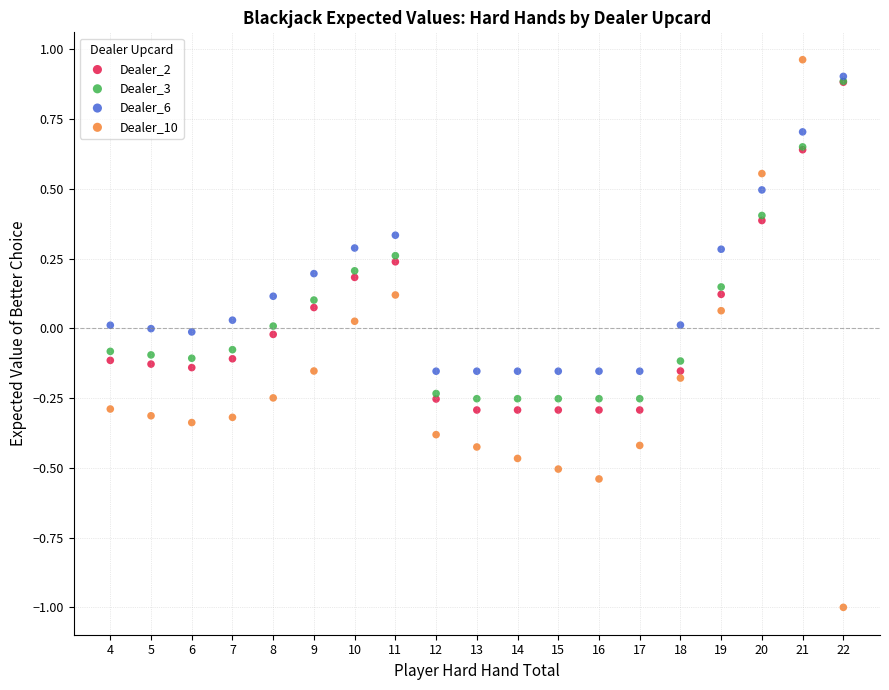

Which series contains the highest Y value?

Dealer_10